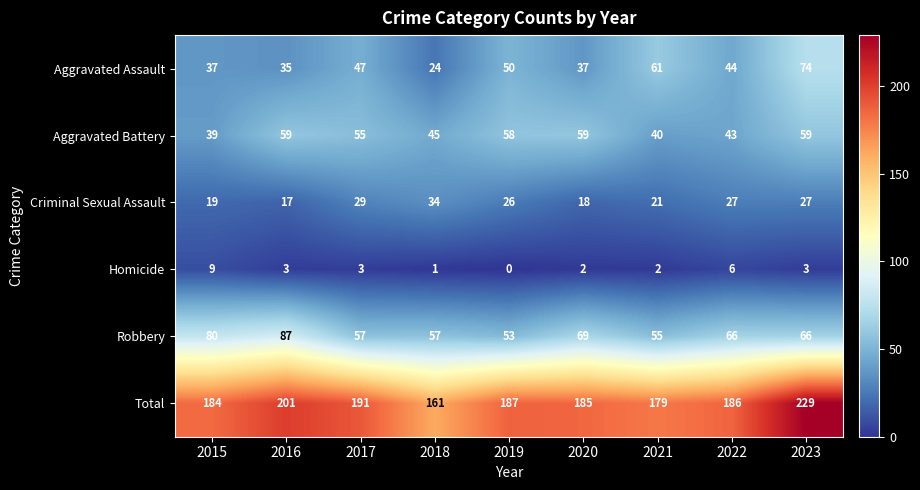

Is it true that Aggravated Battery equals 12 at 2018?

False